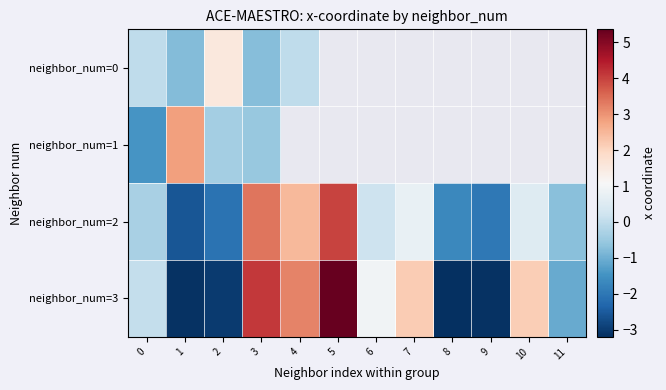

How many values in neighbor_num=3 are above zero?

7